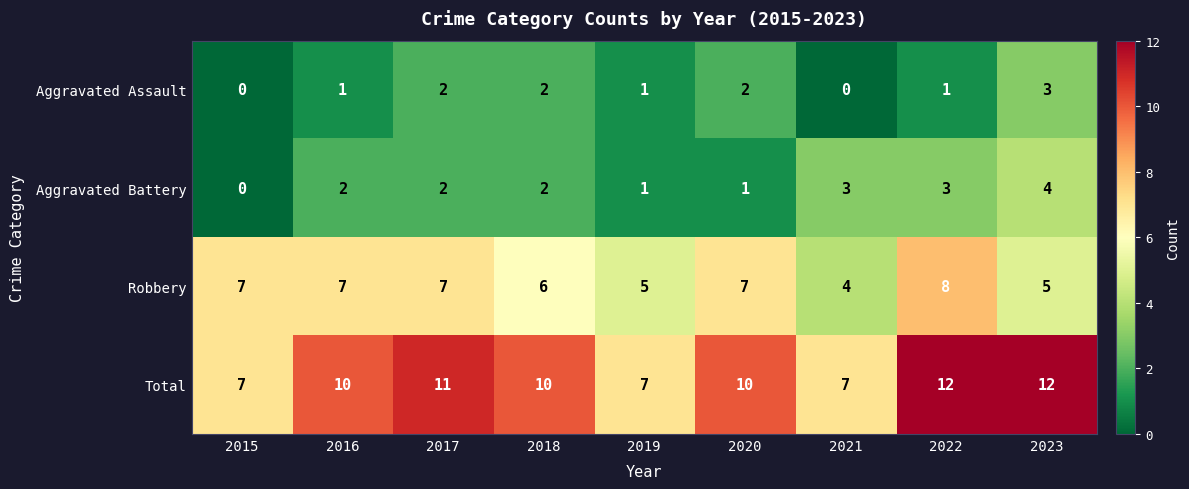

What is the greatest value displayed?

12